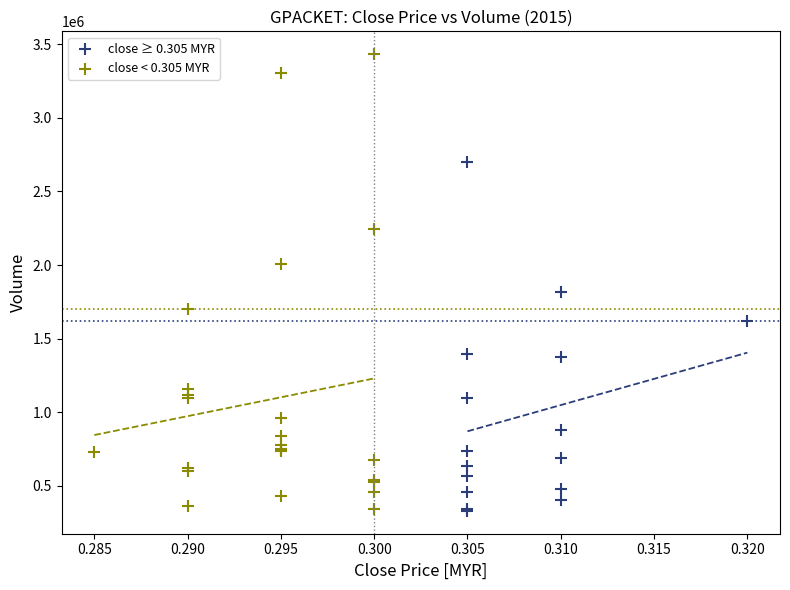

Which series has the widest spread of Y values?

close < 0.305 MYR